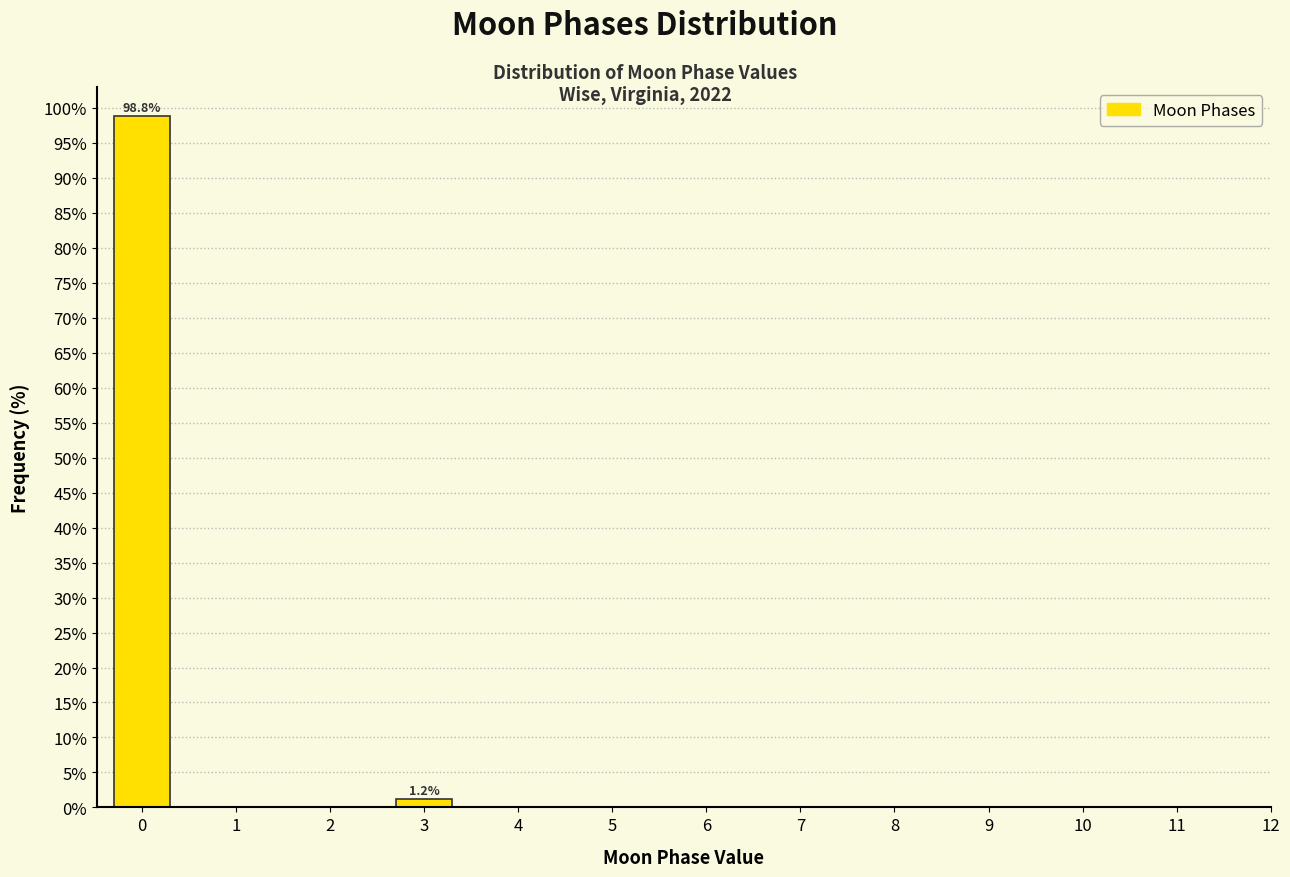

Reading left to right, list all the values displayed in this chart.

98.8	1.2